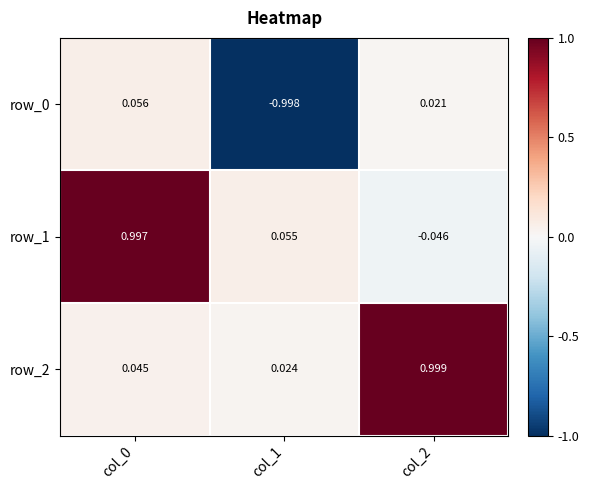

Is the value of row_1 at col_1 greater than the value of row_2 at col_0?

Yes